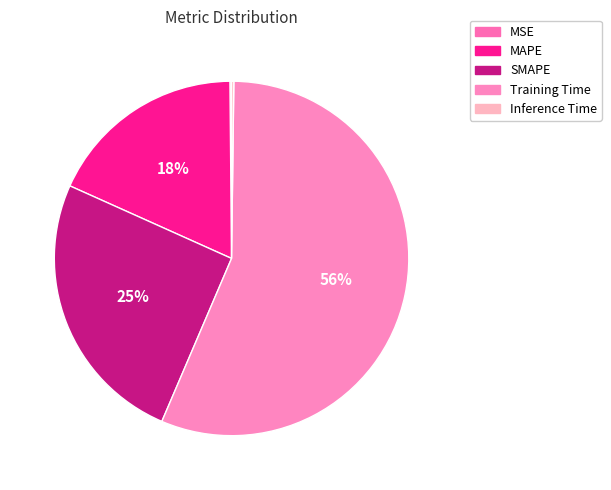

What percentage do MAPE and MSE together represent?

18.3%